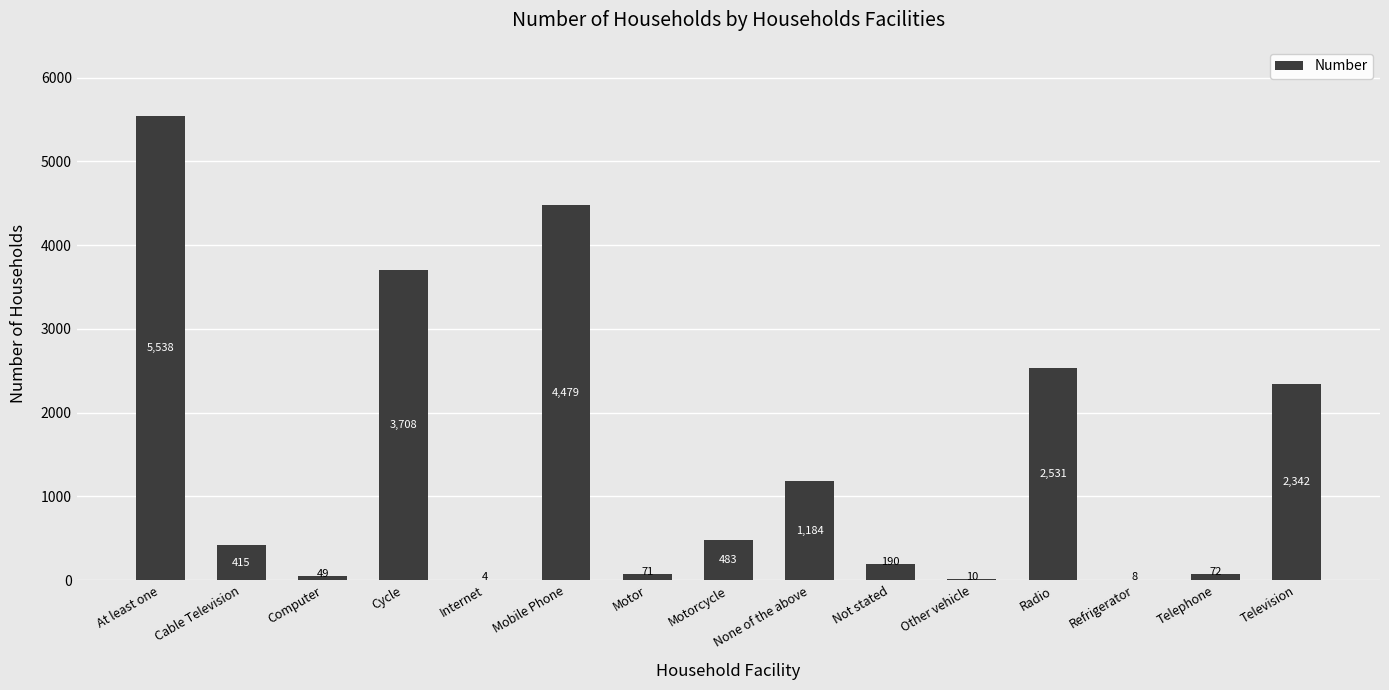

At which category does the chart reach its peak across all series?

At least one